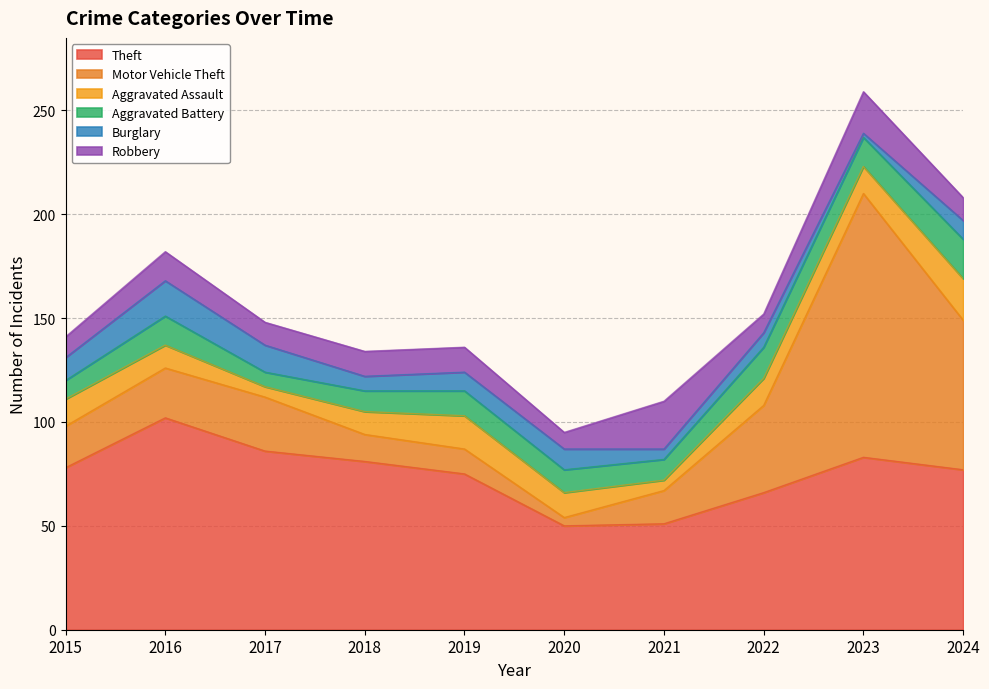

True or false: Burglary has a value of 7 at 2022.

True